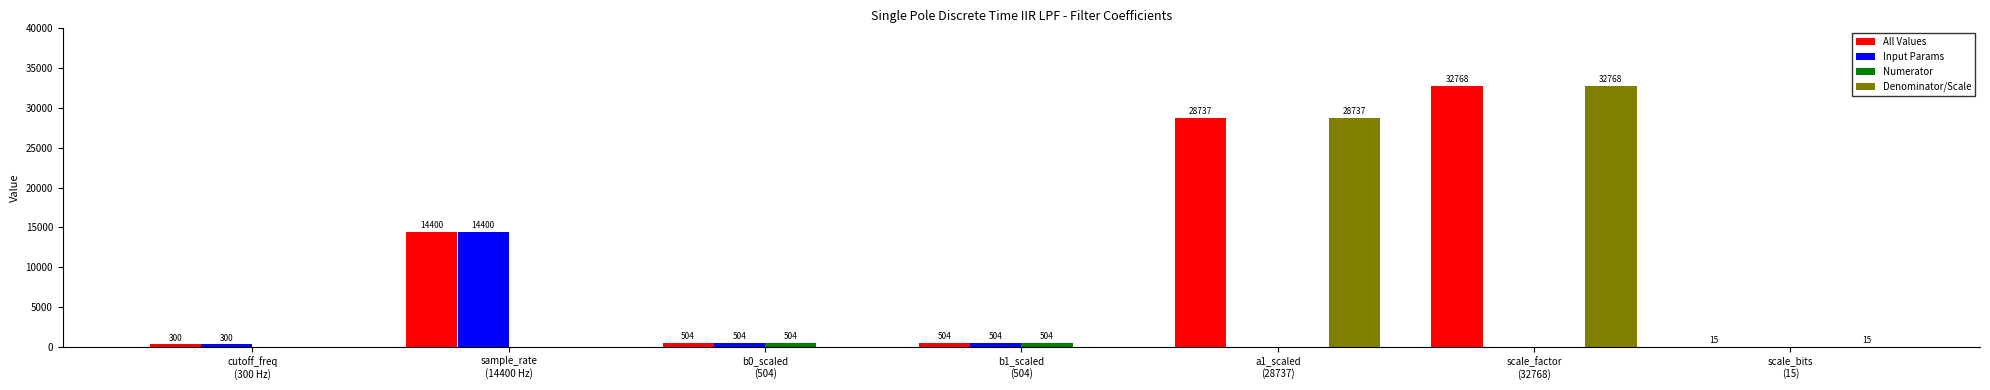

Does the chart contain stacked bars?

No